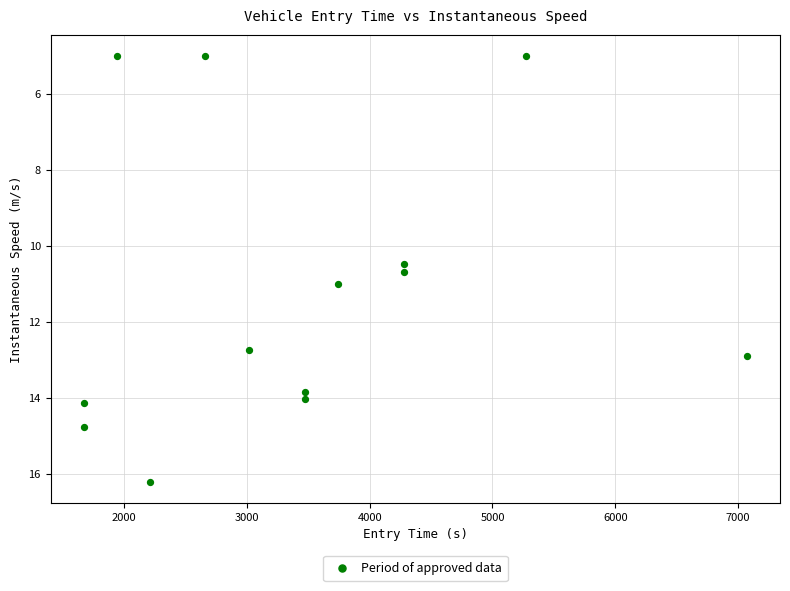

What Y value in the scatter plot is closest to 10?

10.5